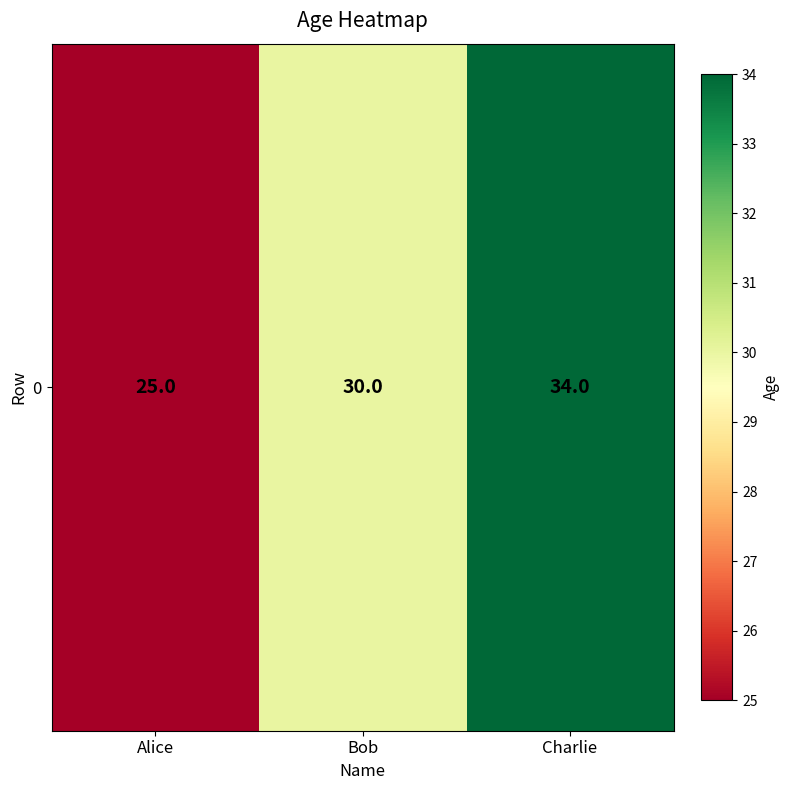

Rank the categories by value from highest to lowest.

Charlie, Bob, Alice